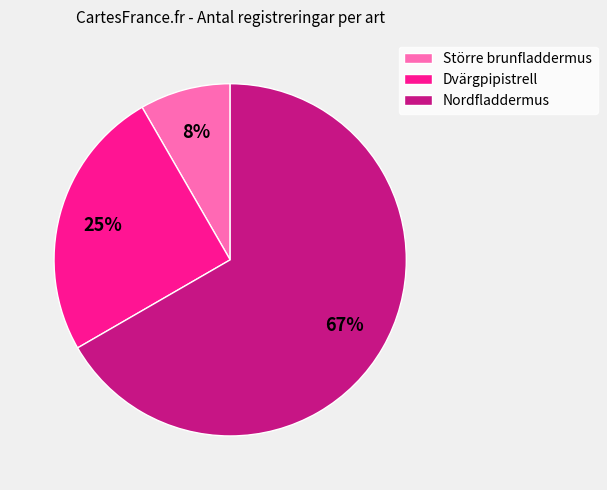

Is there a majority slice in this chart?

Yes